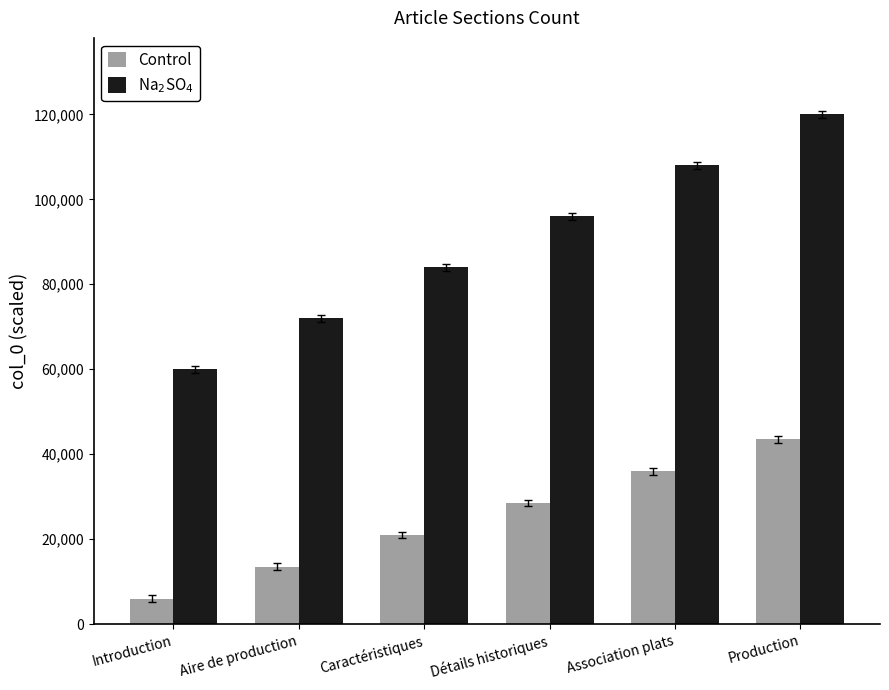

What is the sum of the Na$_2$SO$_4$ values at Production and Association plats?

228000